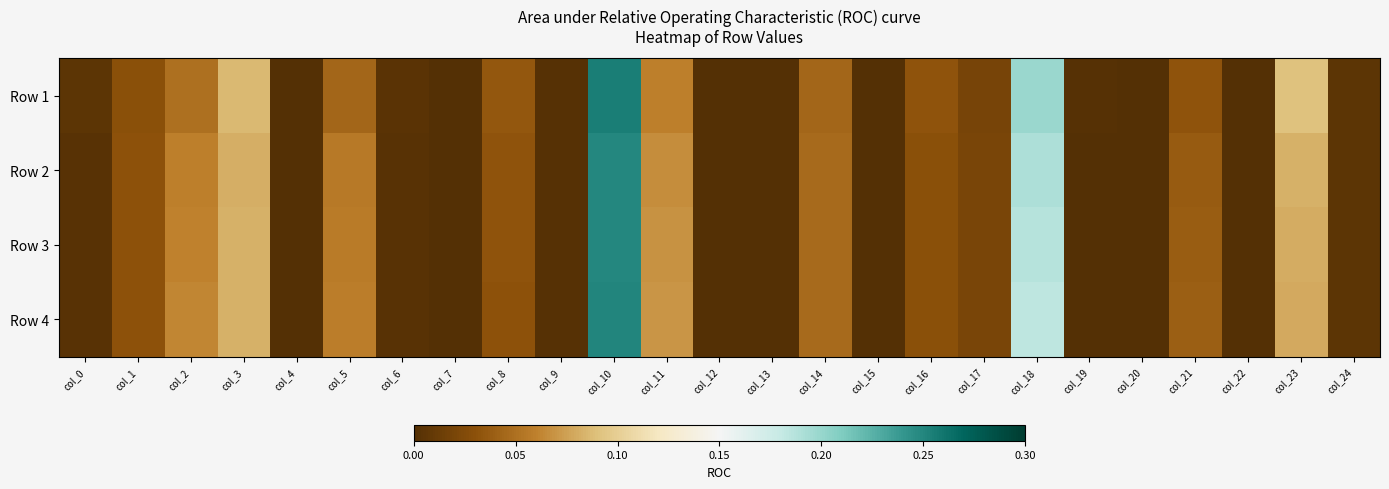

Reading left to right, transcribe all the data shown in this chart.

Row 1: col_0=0.0	col_1=0.0	col_2=0.1	col_3=0.1	col_4=0.0	col_5=0.0	col_6=0.0	col_7=0.0	col_8=0.0	col_9=0.0	col_10=0.3	col_11=0.1	col_12=0.0	col_13=0.0	col_14=0.0	col_15=0.0	col_16=0.0	col_17=0.0	col_18=0.2	col_19=0.0	col_20=0.0	col_21=0.0	col_22=0.0	col_23=0.1	col_24=0.0
Row 2: col_0=0.0	col_1=0.0	col_2=0.1	col_3=0.1	col_4=0.0	col_5=0.1	col_6=0.0	col_7=0.0	col_8=0.0	col_9=0.0	col_10=0.2	col_11=0.1	col_12=0.0	col_13=0.0	col_14=0.0	col_15=0.0	col_16=0.0	col_17=0.0	col_18=0.2	col_19=0.0	col_20=0.0	col_21=0.0	col_22=0.0	col_23=0.1	col_24=0.0
Row 3: col_0=0.0	col_1=0.0	col_2=0.1	col_3=0.1	col_4=0.0	col_5=0.1	col_6=0.0	col_7=0.0	col_8=0.0	col_9=0.0	col_10=0.2	col_11=0.1	col_12=0.0	col_13=0.0	col_14=0.0	col_15=0.0	col_16=0.0	col_17=0.0	col_18=0.2	col_19=0.0	col_20=0.0	col_21=0.0	col_22=0.0	col_23=0.1	col_24=0.0
Row 4: col_0=0.0	col_1=0.0	col_2=0.1	col_3=0.1	col_4=0.0	col_5=0.1	col_6=0.0	col_7=0.0	col_8=0.0	col_9=0.0	col_10=0.3	col_11=0.1	col_12=0.0	col_13=0.0	col_14=0.0	col_15=0.0	col_16=0.0	col_17=0.0	col_18=0.2	col_19=0.0	col_20=0.0	col_21=0.0	col_22=0.0	col_23=0.1	col_24=0.0